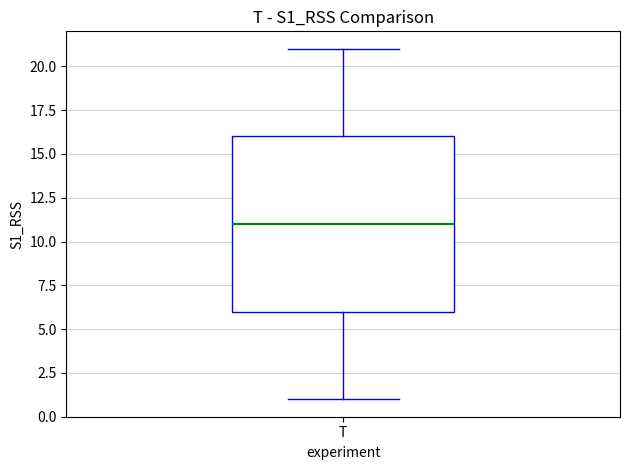

Where is the upper edge of the box for T on the y-axis? The values are not printed on the chart, so give them approximately, as read against the axis.

16